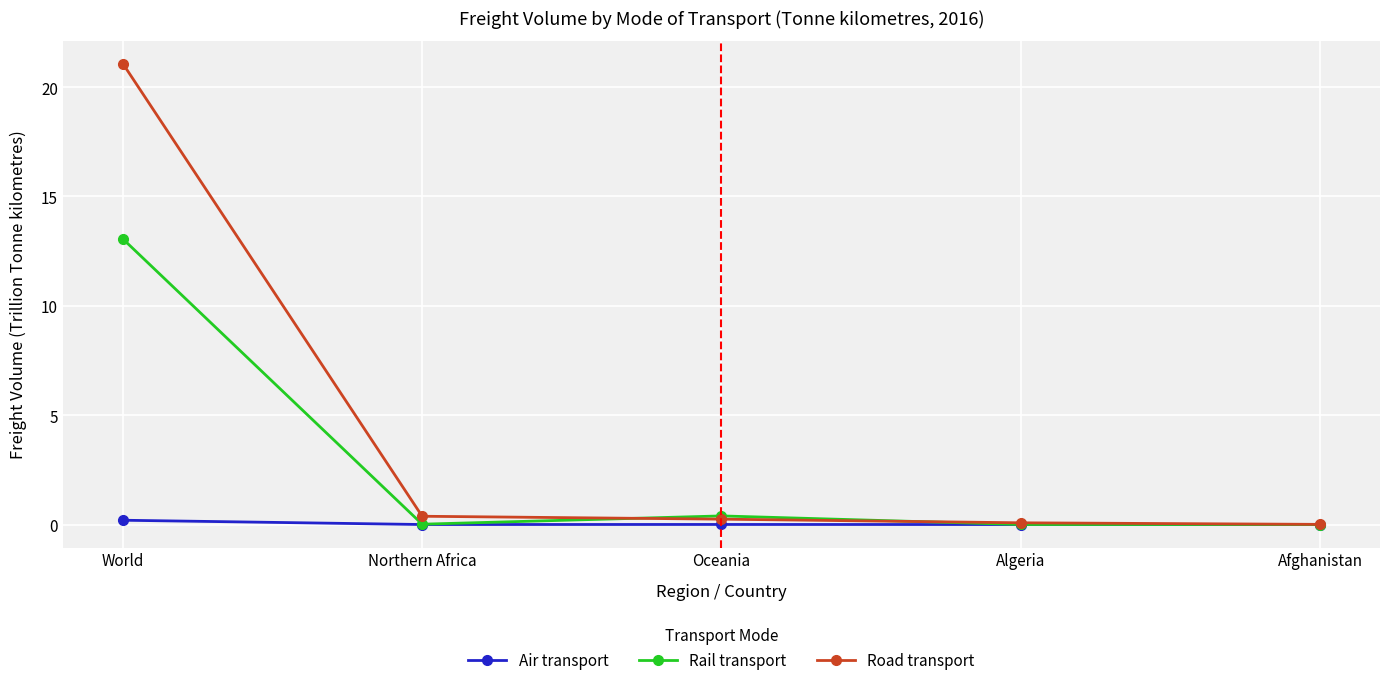

Rank the series at World from highest to lowest value.

Road transport, Rail transport, Air transport